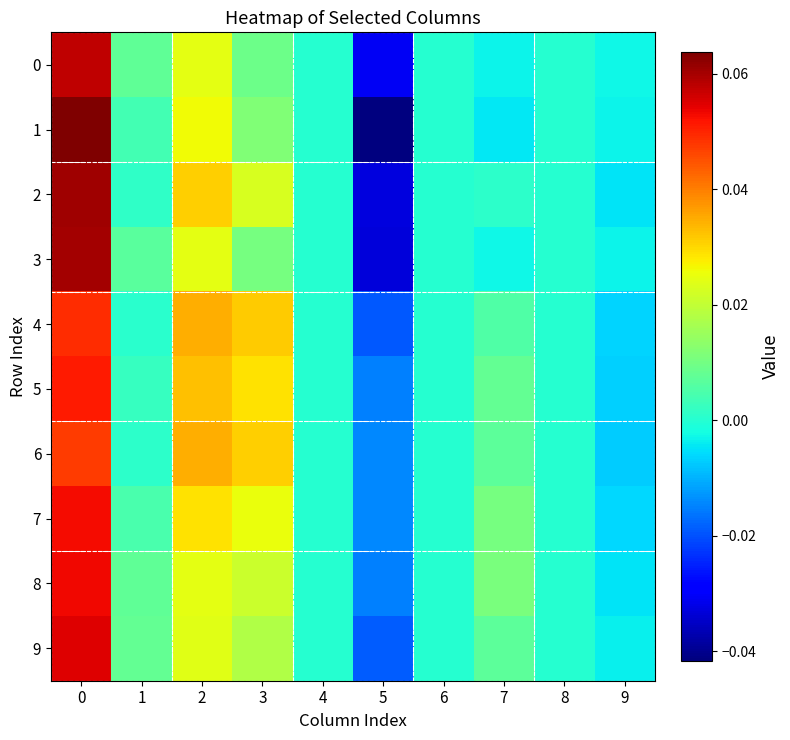

List the series in order of their peak value, highest first.

1, 2, 3, 0, 9, 8, 7, 5, 4, 6